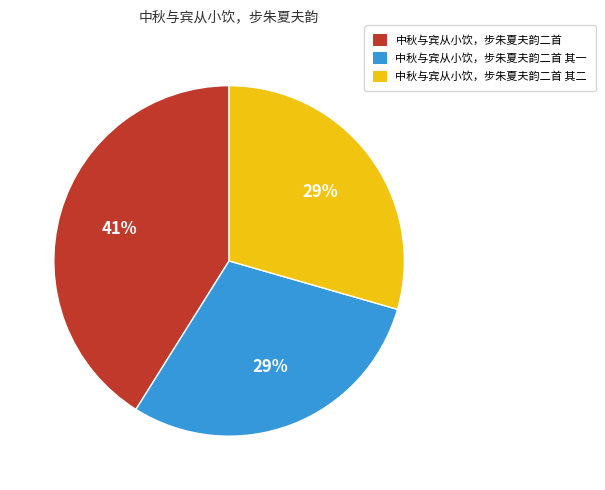

Which category has the biggest portion of the pie?

中秋与宾从小饮，步朱夏夫韵二首